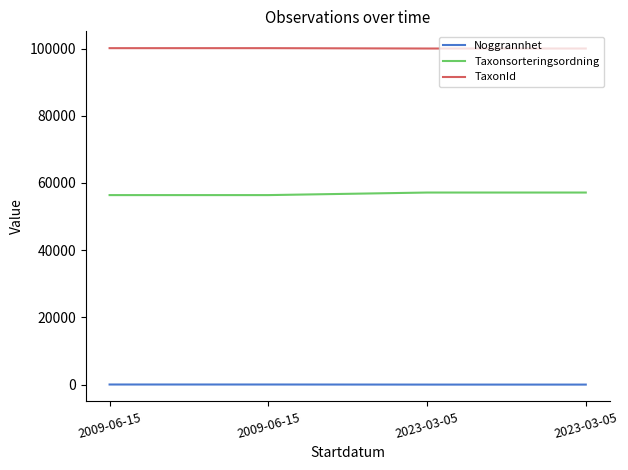

Does the chart have visible grid lines?

No